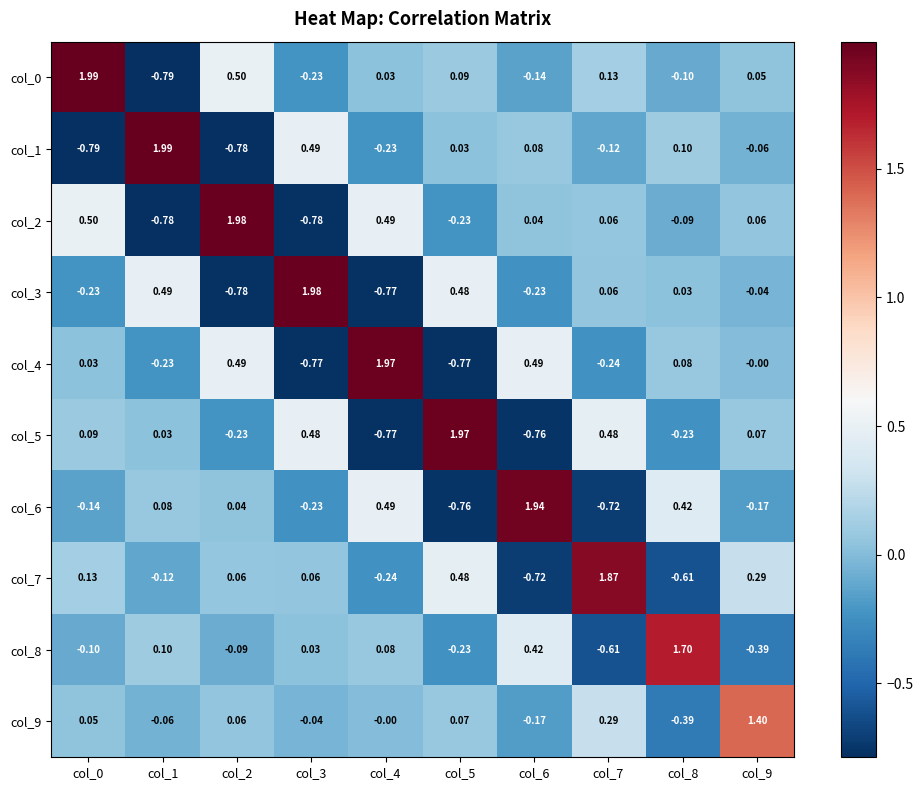

Is the value of col_3 at col_1 greater than the value of col_7 at col_1?

Yes